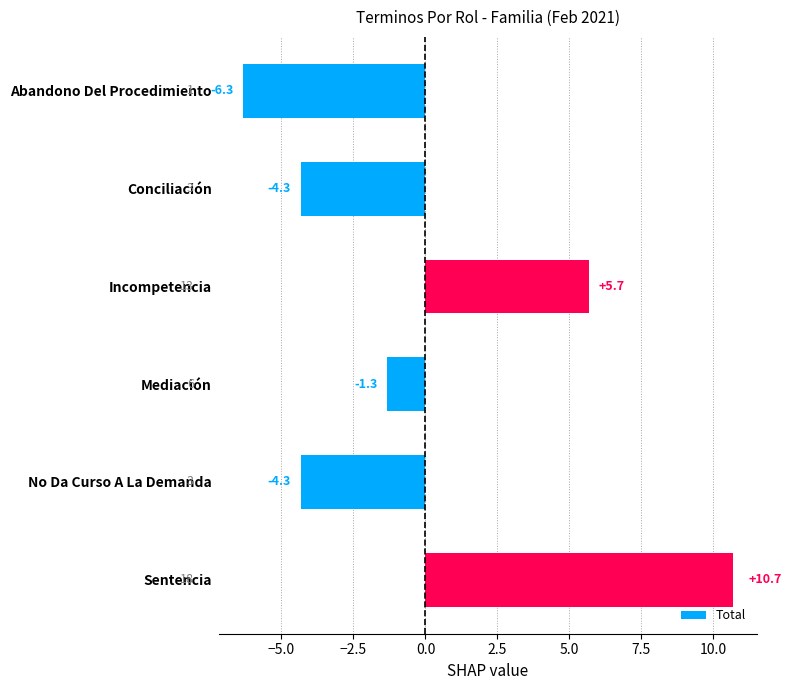

Read the value at Conciliación.

-4.3